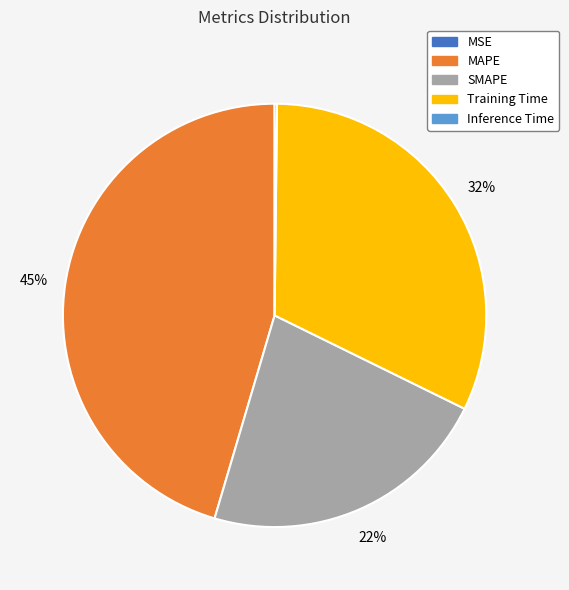

To the nearest percent, what percentage of the pie is SMAPE?

22%